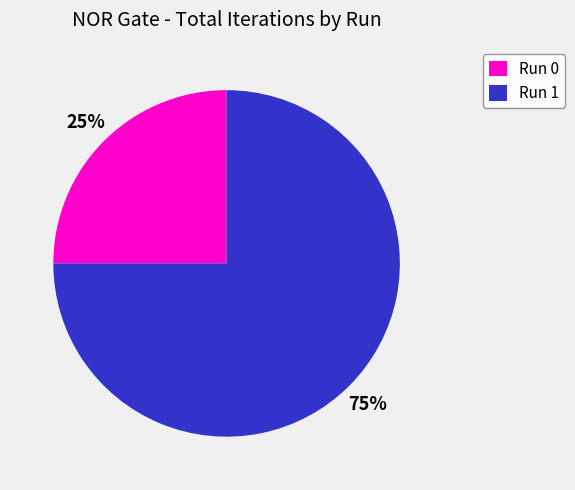

To the nearest percent, what is the average slice percentage?

50%